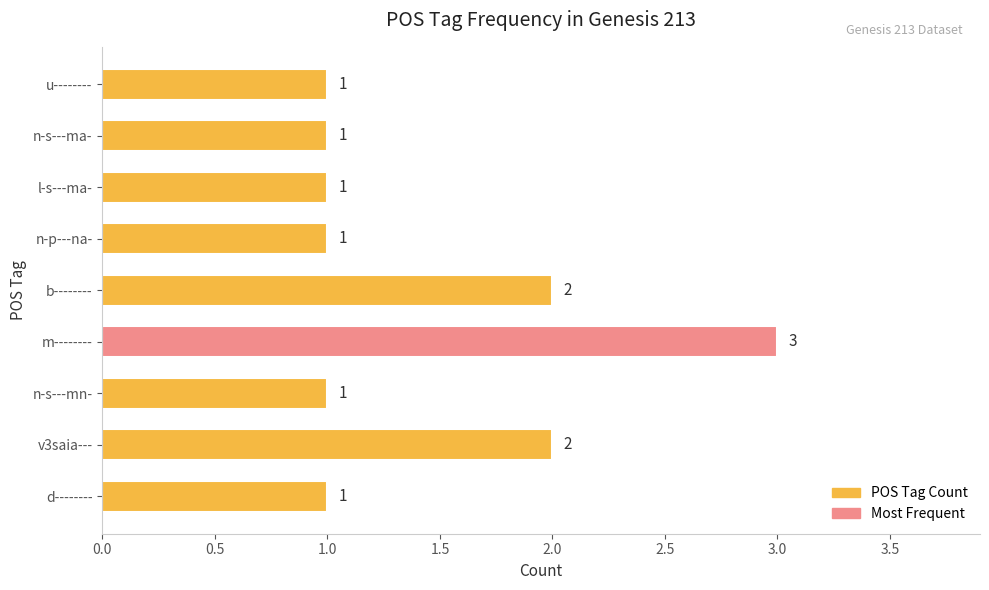

What is the difference between the maximum and minimum values?

2